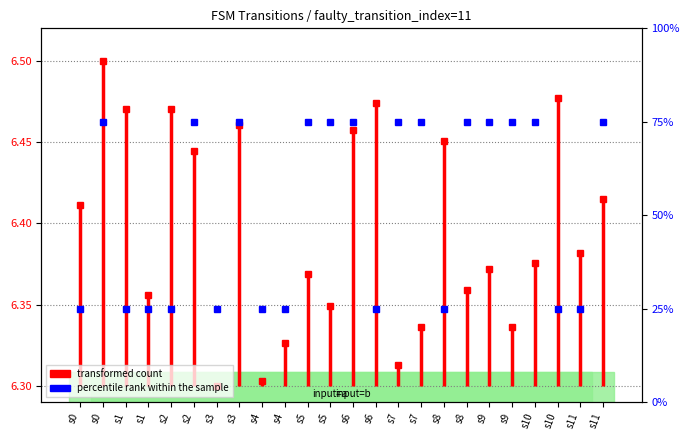

True or false: the data shows 6.4 at s0.

True